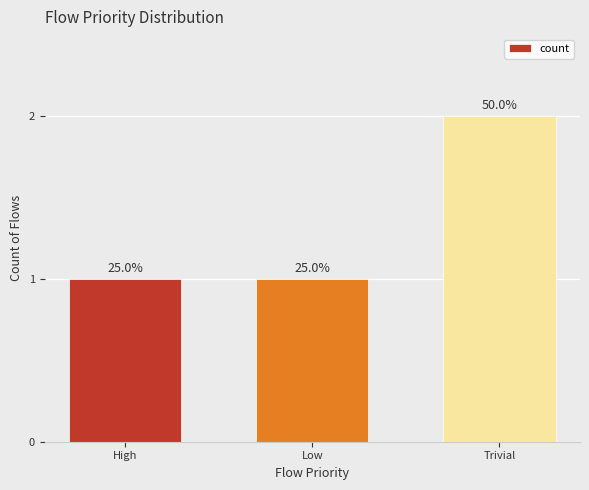

What is the change in value from Low to Trivial?

+1